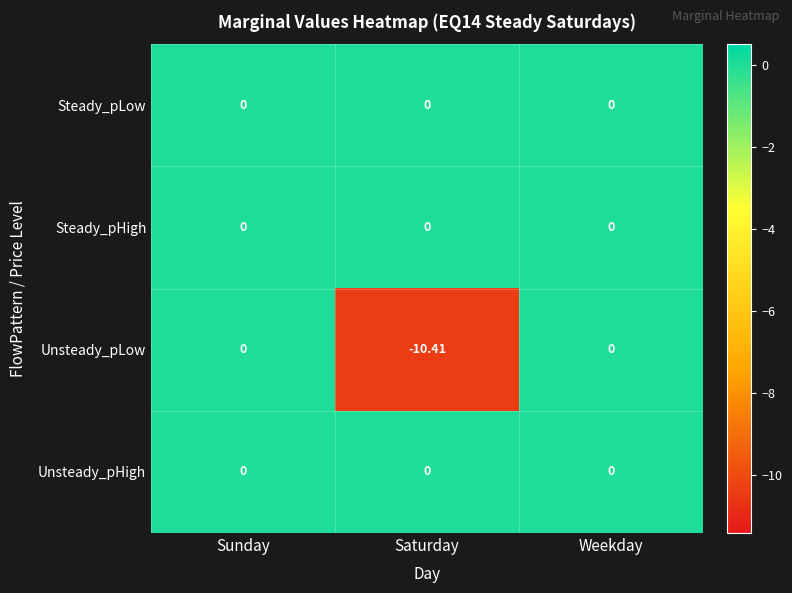

Which label corresponds to the smallest value in the chart?

Saturday